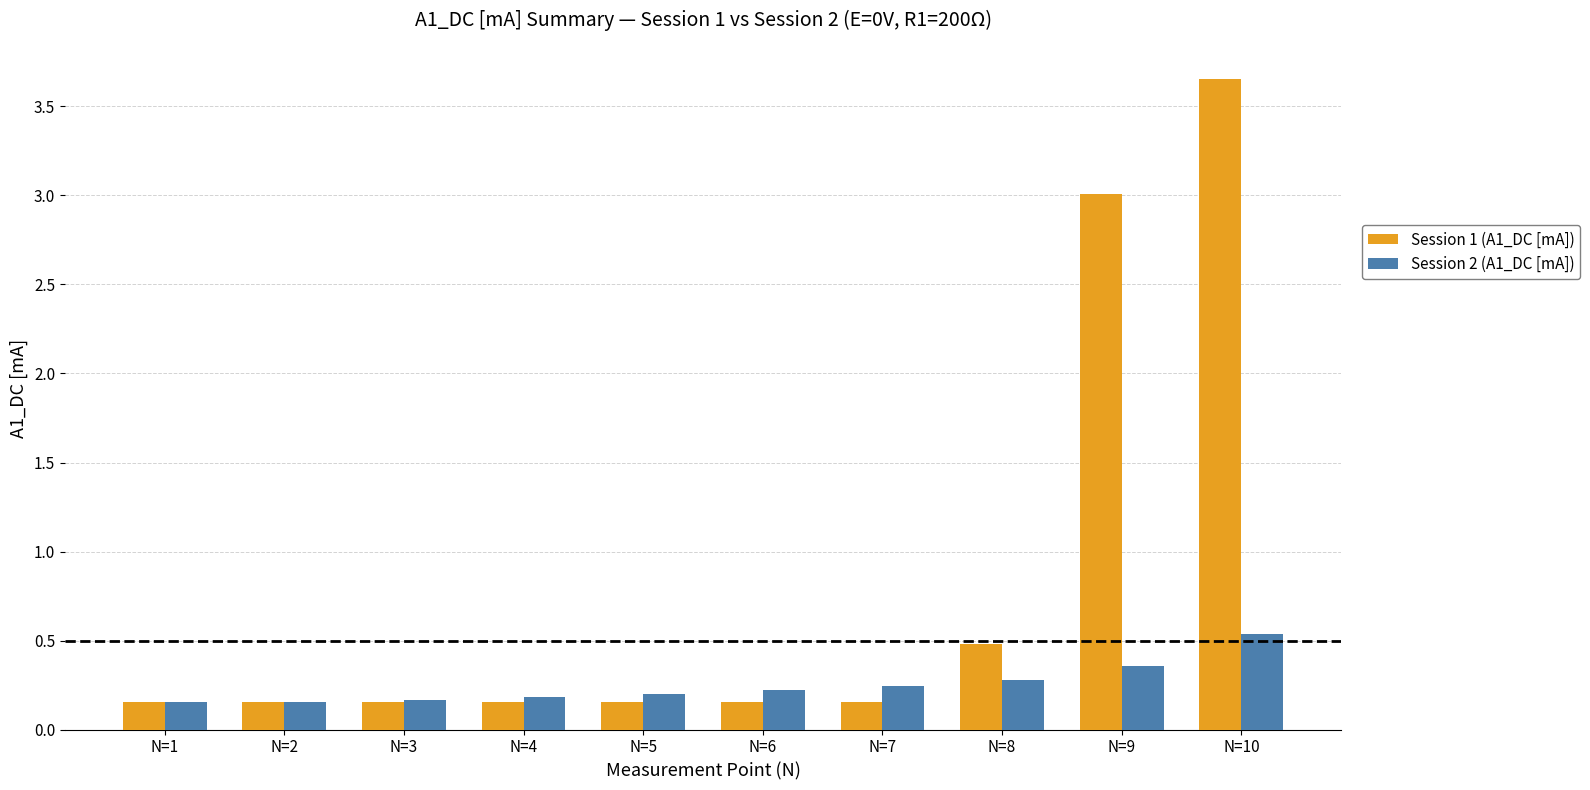

True or false: Session 2 (A1_DC [mA]) has a value of 0.2 at N=5.

True